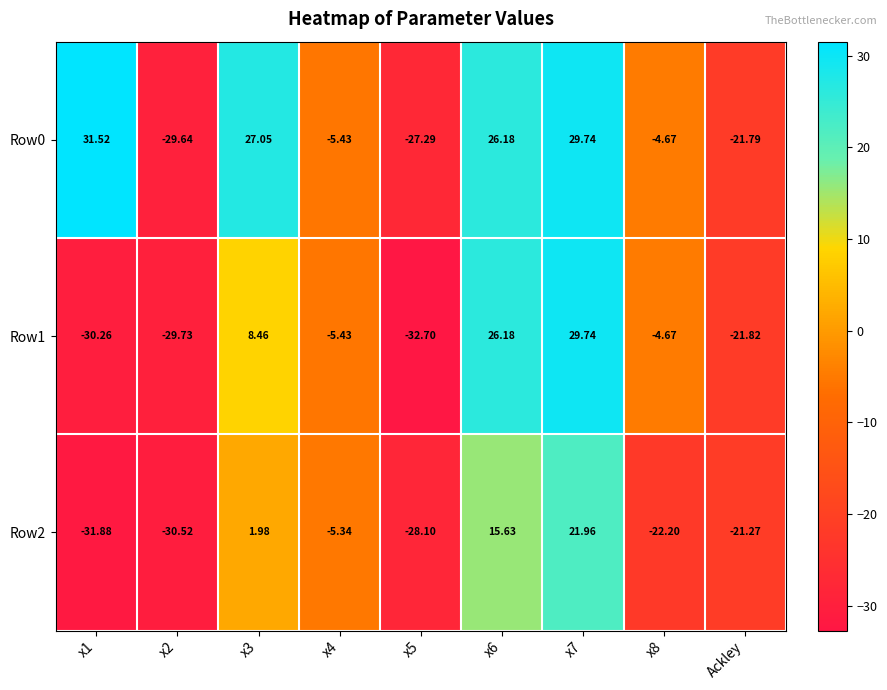

Is the value of Row2 at Ackley greater than the value of Row0 at x8?

No